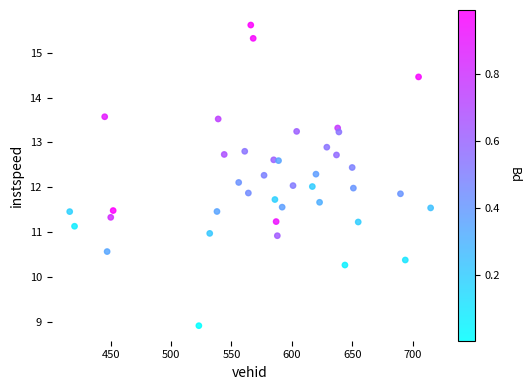

What is the range of X values (max minus min)?

299.0